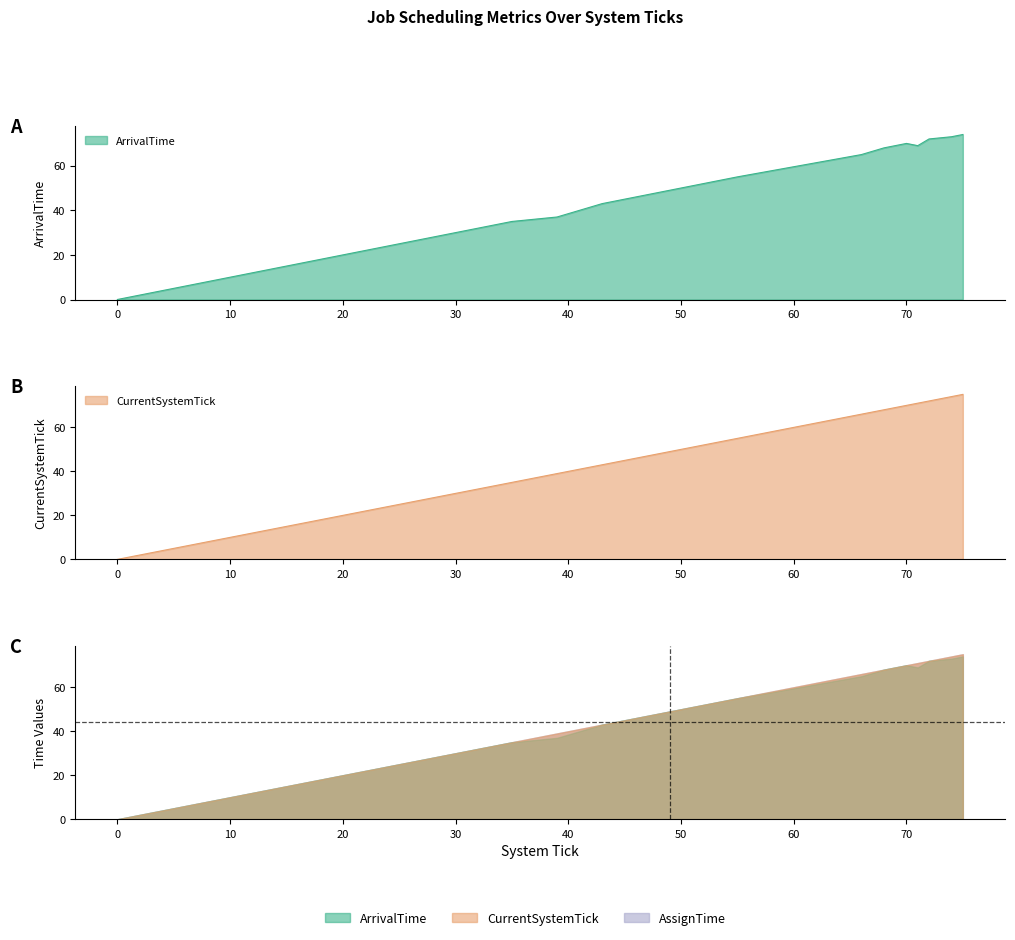

Rank the series by their average value, from highest to lowest.

CurrentSystemTick, ArrivalTime